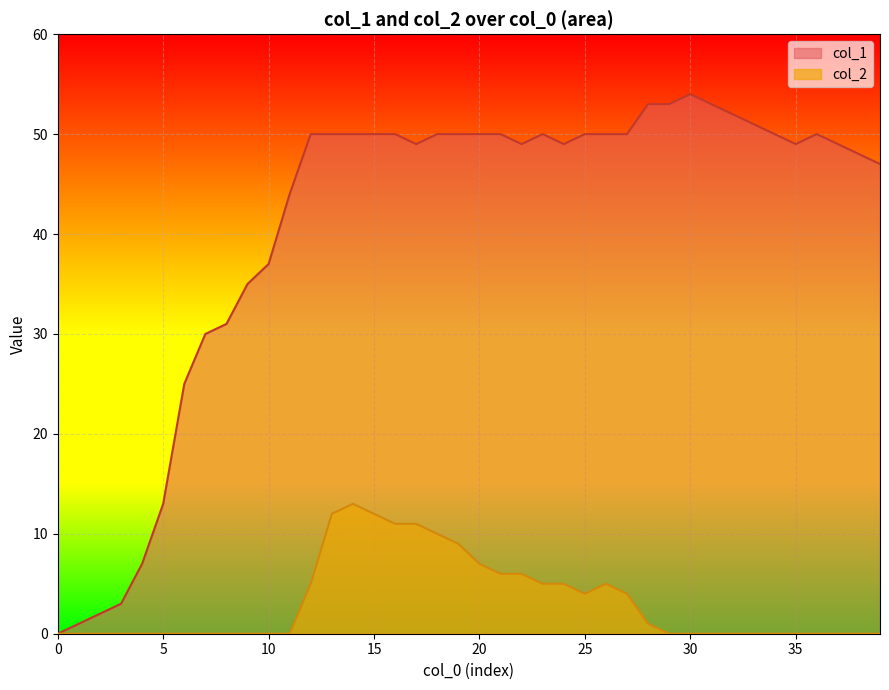

How many categories are shown in the chart?

40